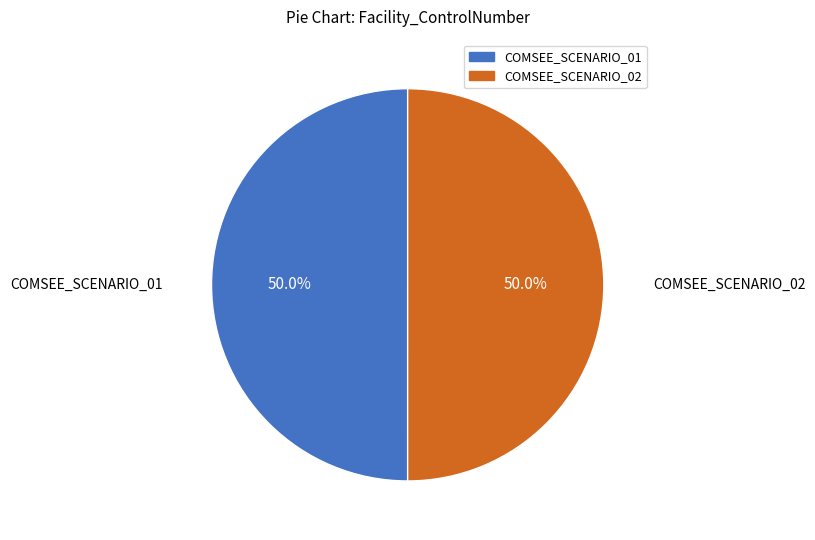

Is the sum of COMSEE_SCENARIO_02 and COMSEE_SCENARIO_01 greater than half?

Yes